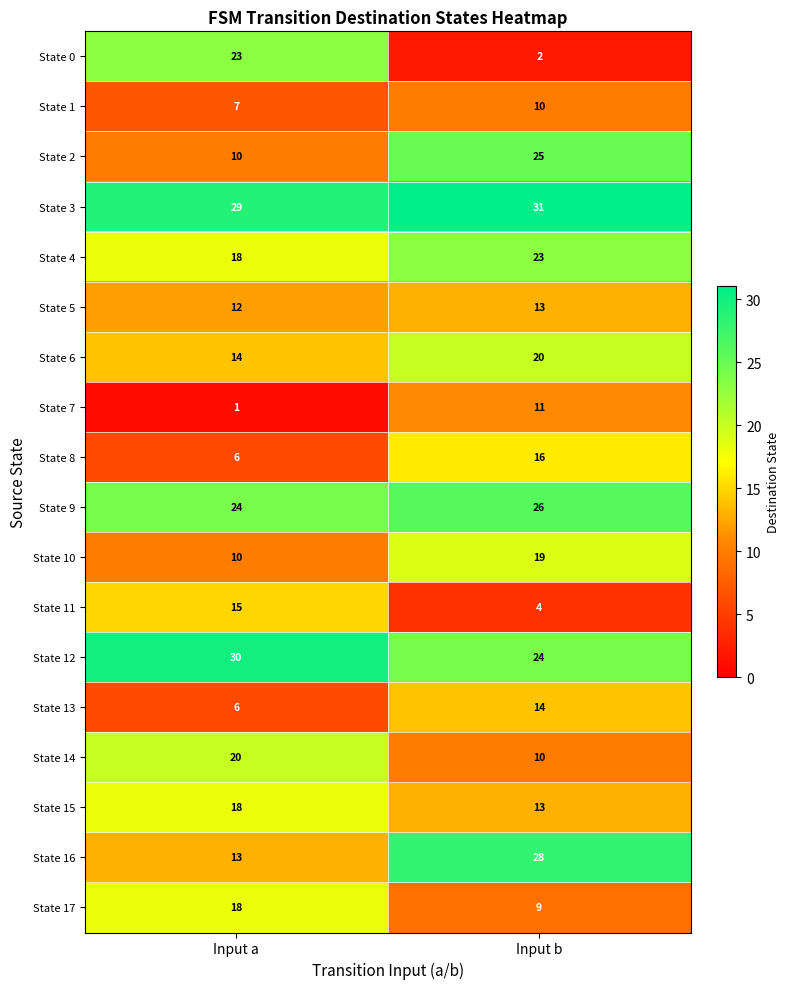

What is the average value of the State 13 series?

10